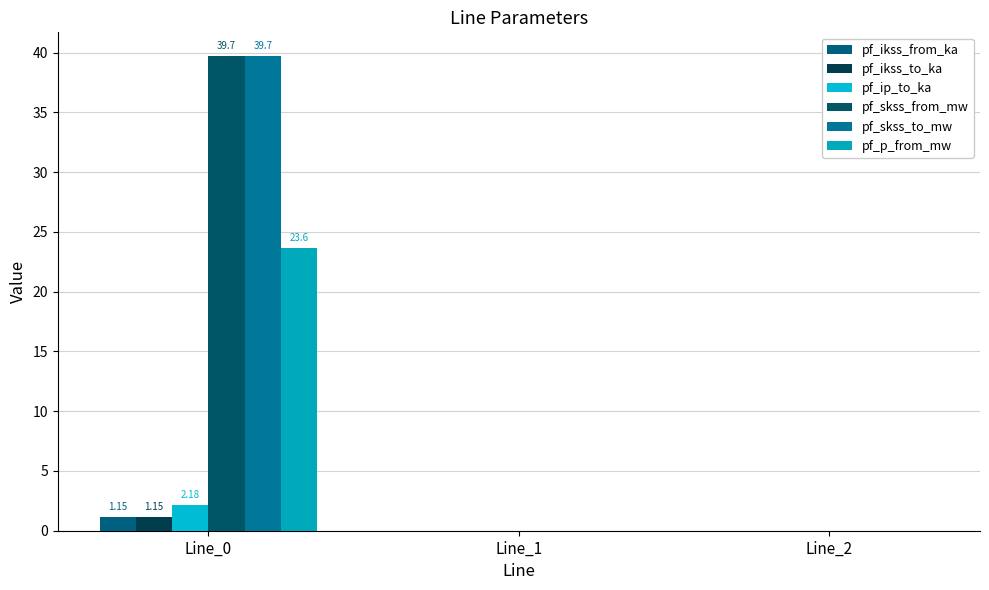

How many distinct data groups are displayed?

6